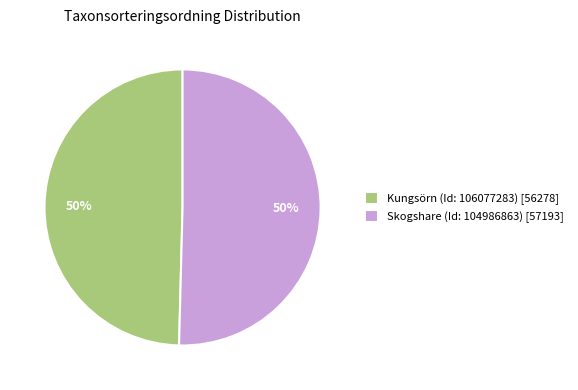

How many segments does this pie chart have?

2